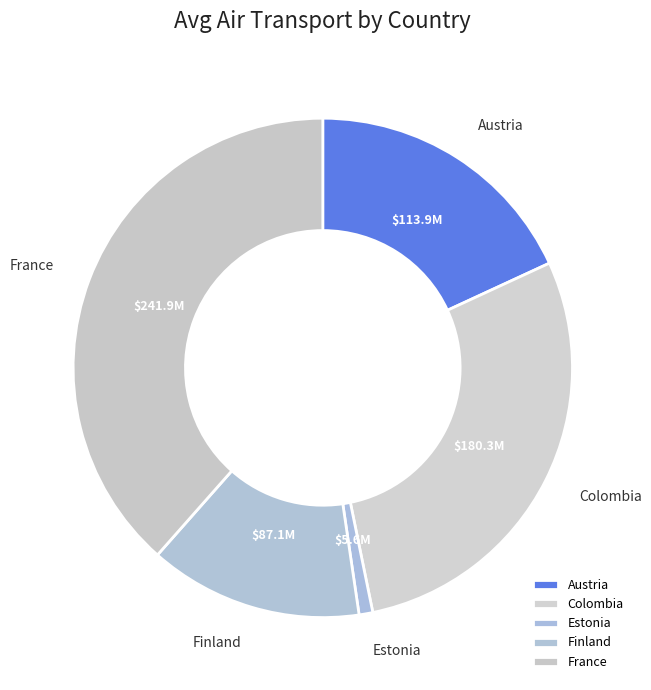

Which category has the biggest portion of the pie?

France